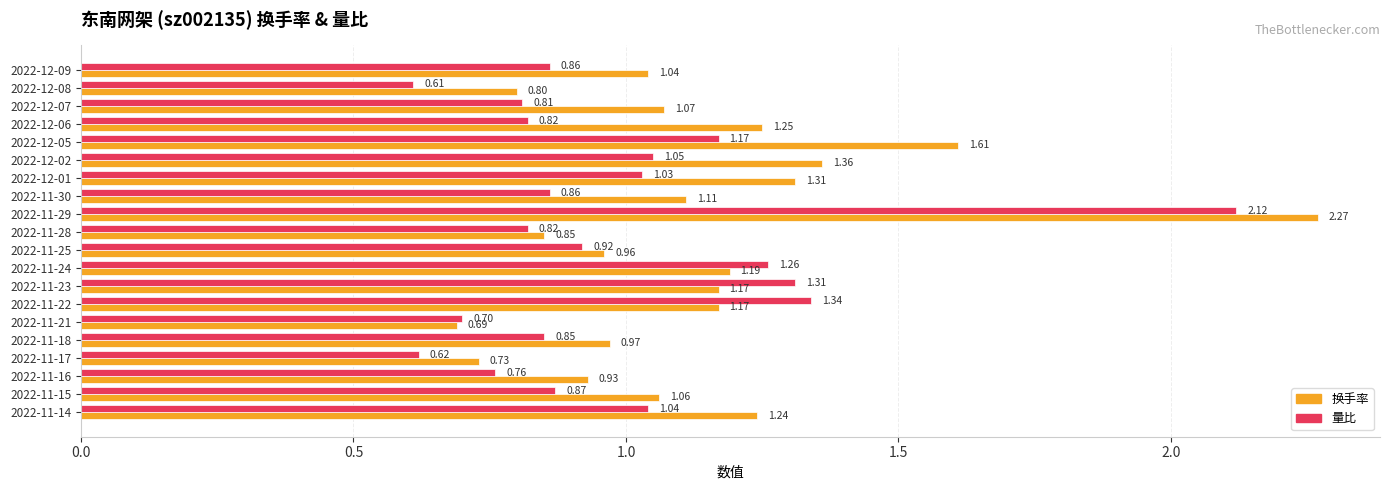

At how many categories does at least one series exceed 1?

13